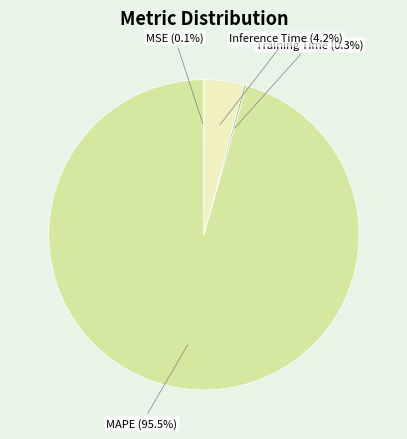

Between MAPE and Inference Time, which is larger?

MAPE